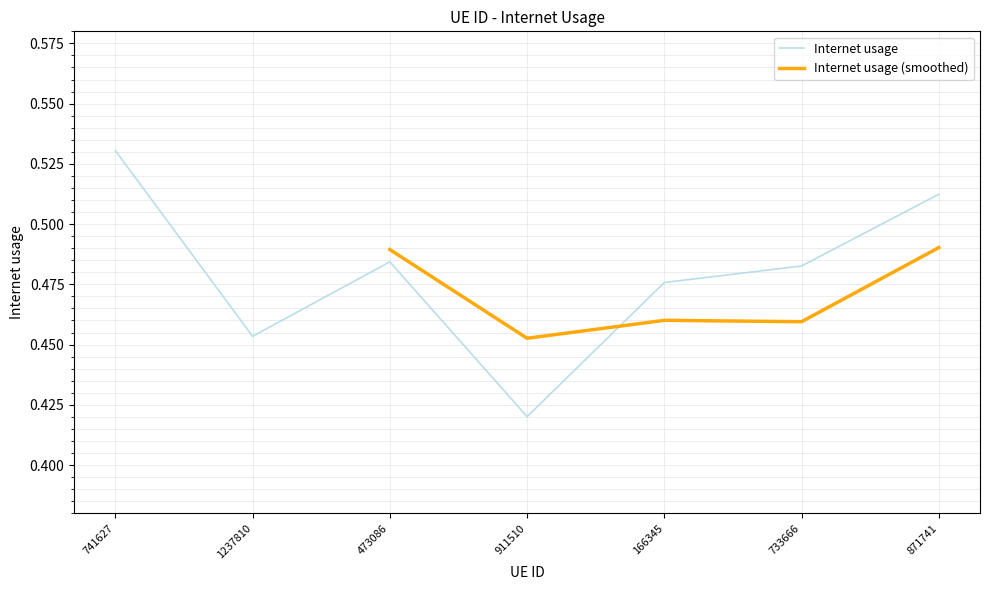

Rank the categories by value from lowest to highest.

911510, 1237810, 166345, 733666, 473086, 871741, 741627